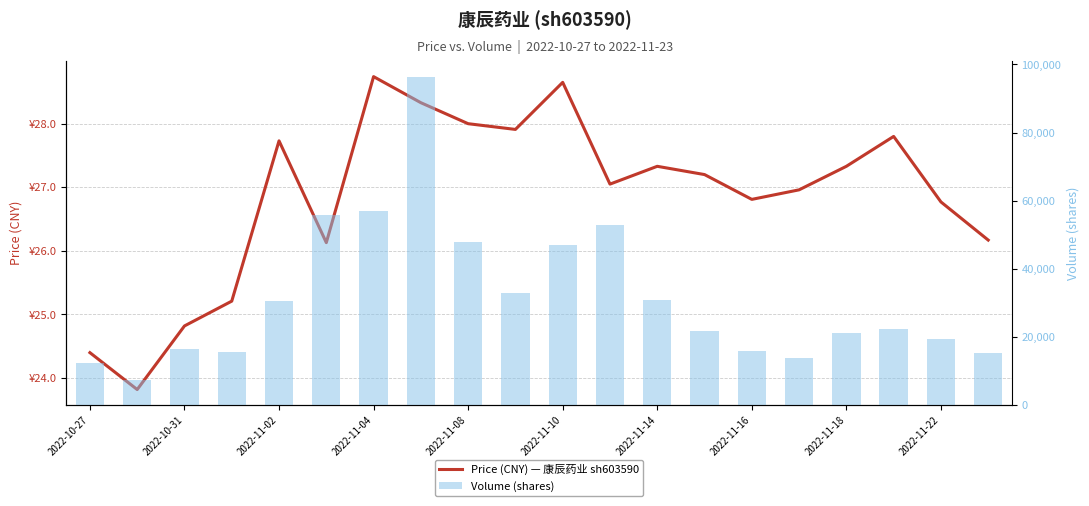

Are the bars grouped side by side (vs. stacked)?

Yes